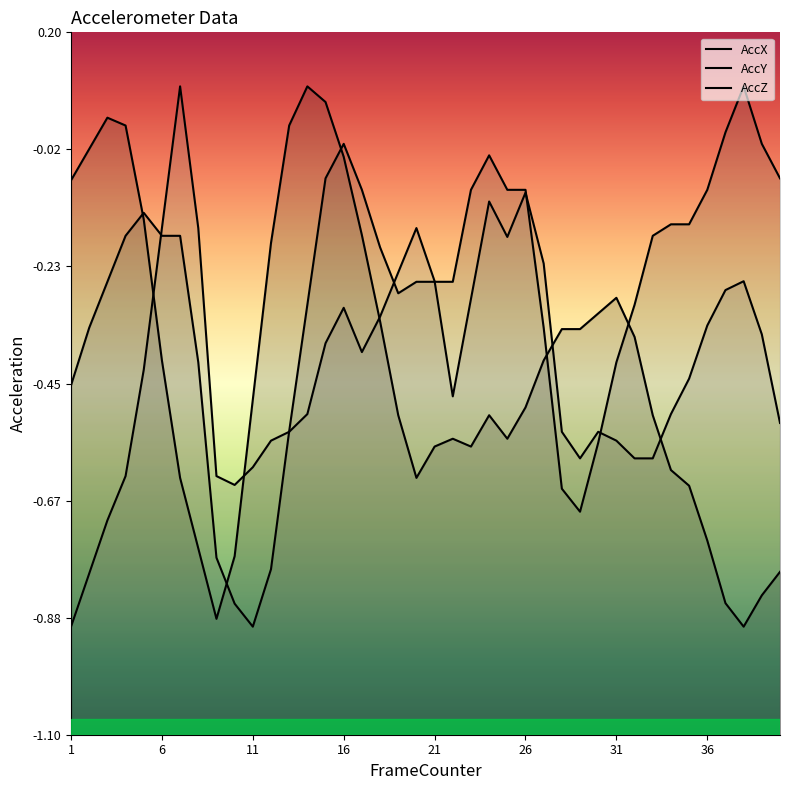

What is the highest value of the AccZ series?

0.1